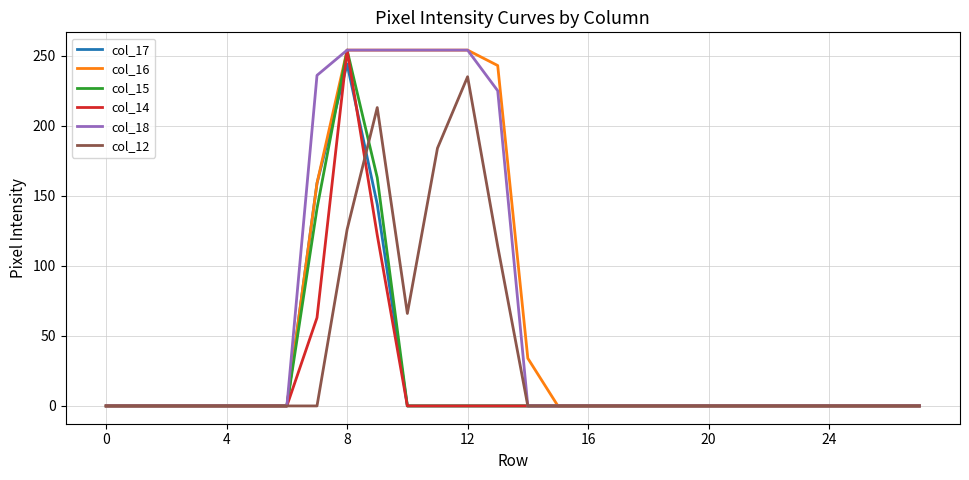

What is the difference between the maximum and minimum values in the col_15 series?

254